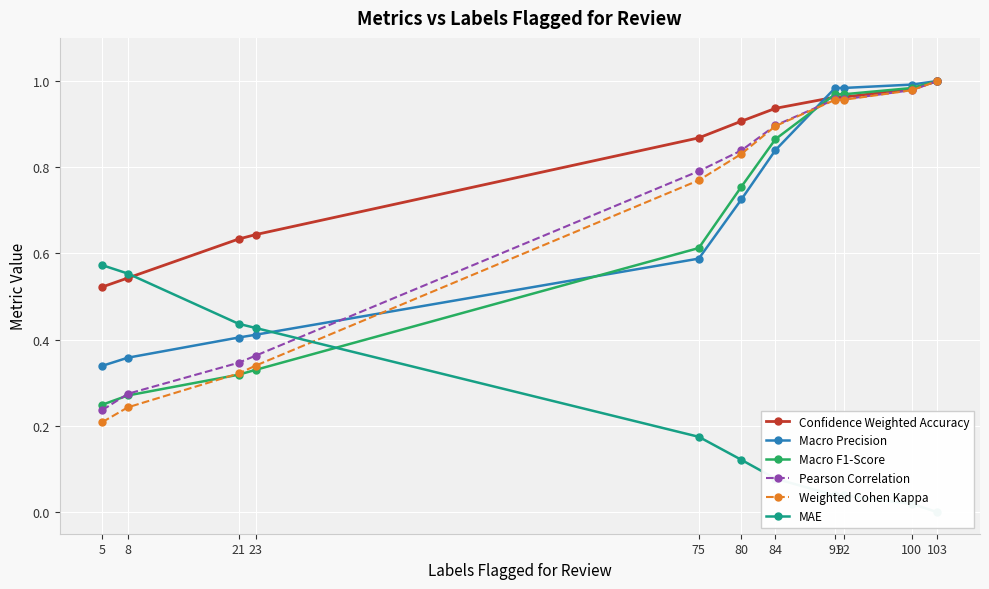

What is the difference between the highest and lowest values at 23?

0.3